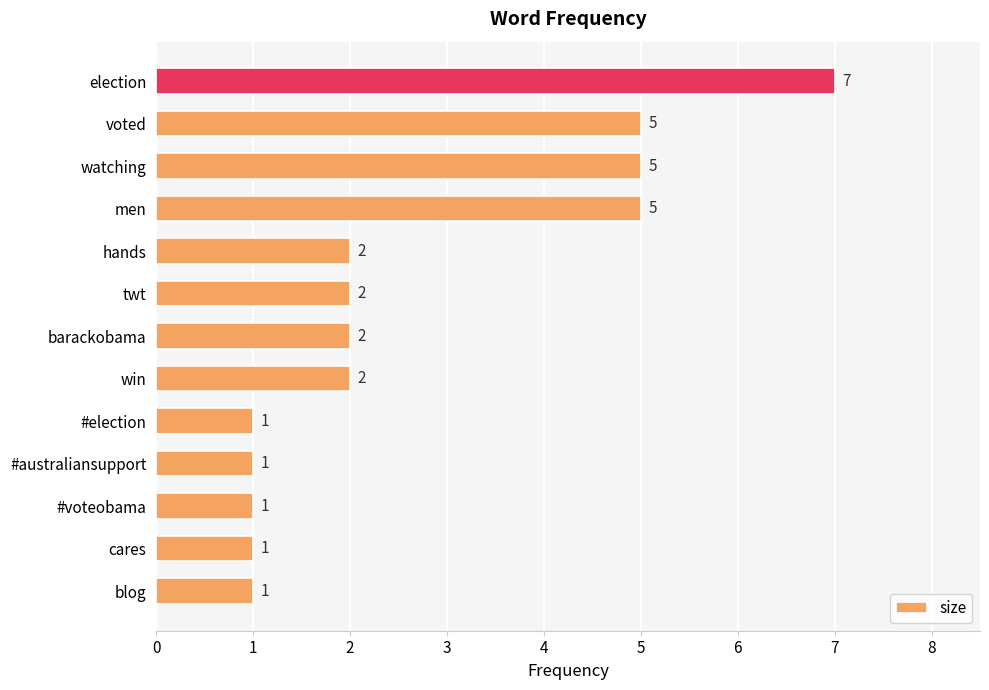

Count the values in the range 1 to 5.

12